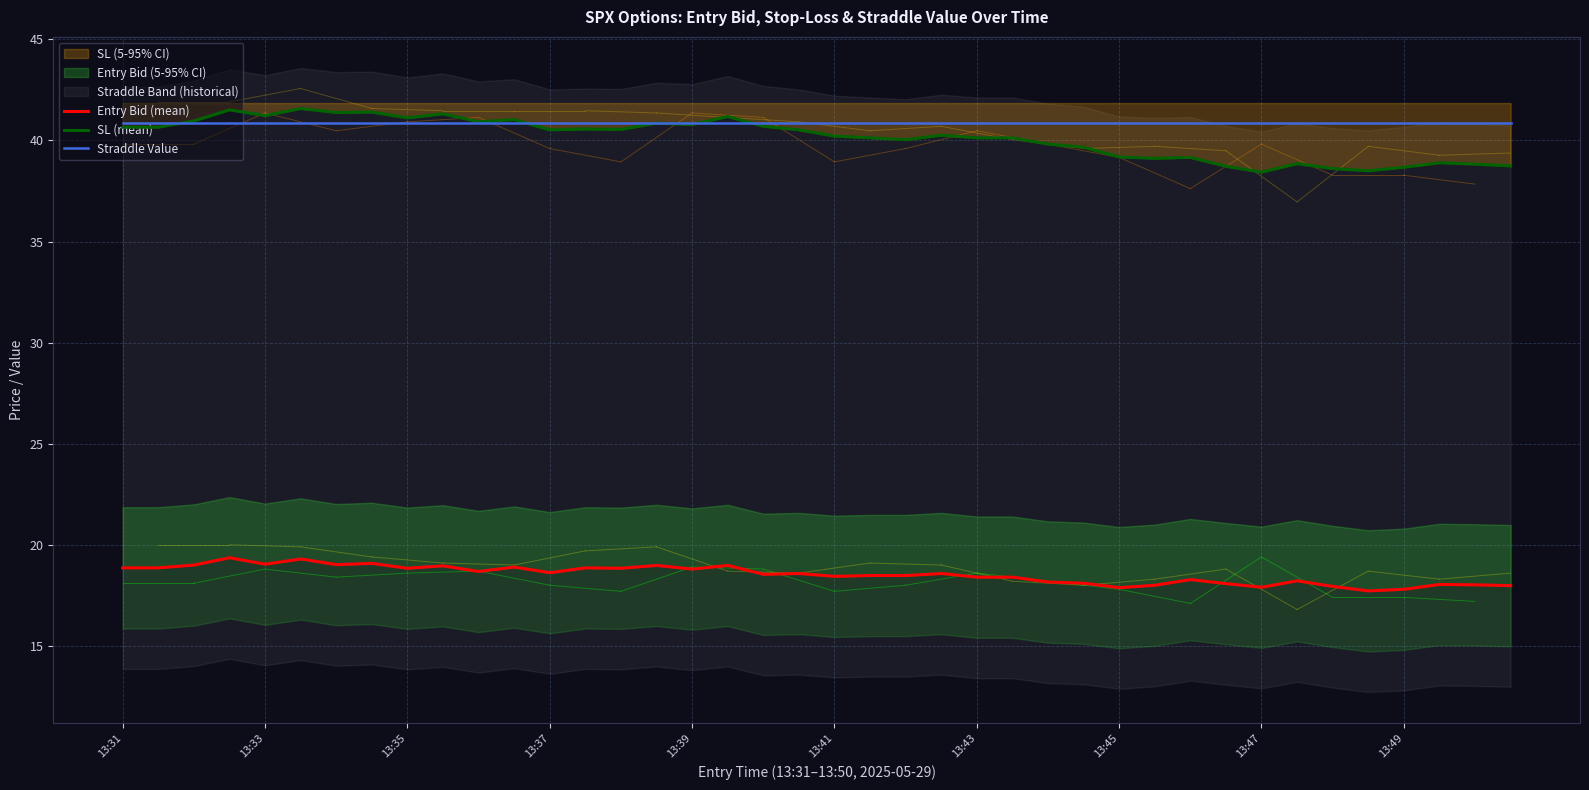

What position from the left is 13:41?

6